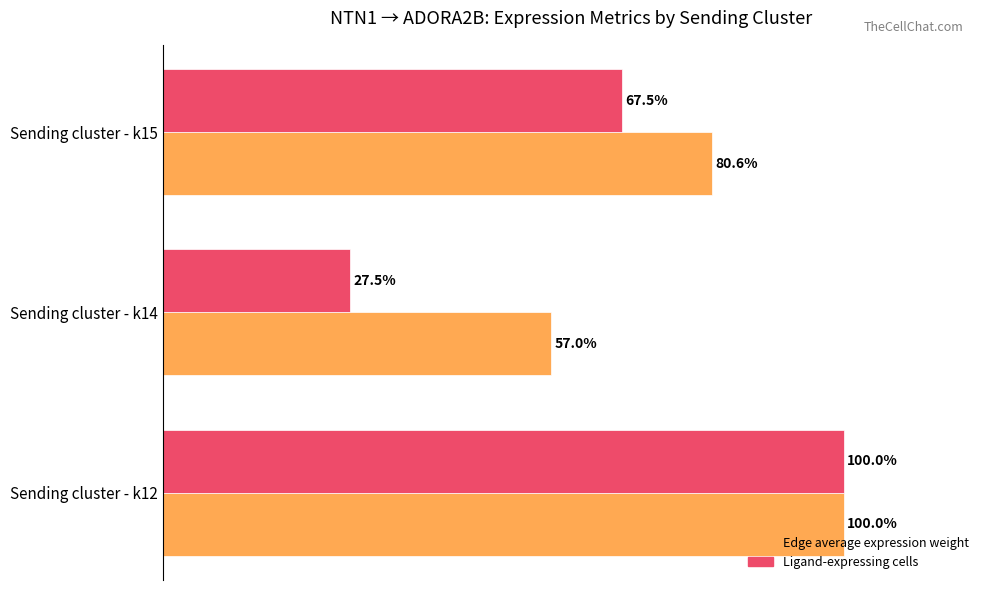

Which label corresponds to the largest value in the chart?

Sending cluster - k12